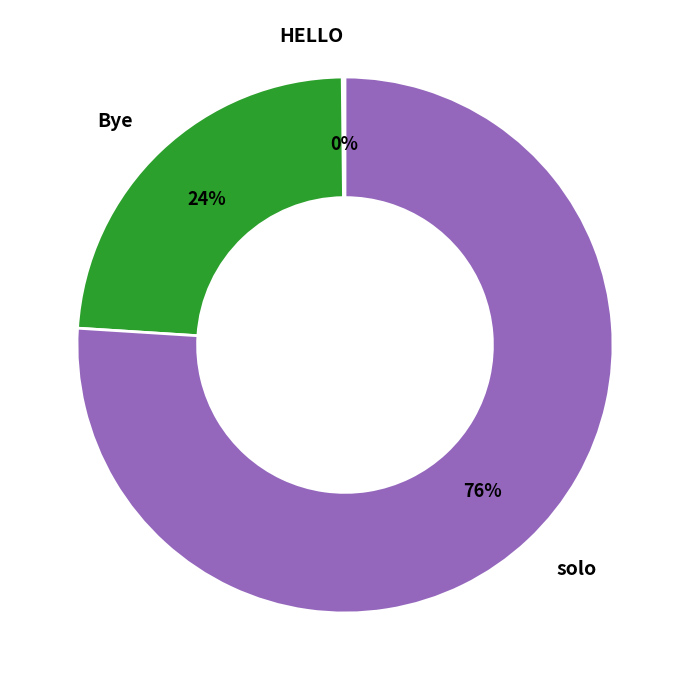

To the nearest percent, what percentage of the pie is Bye?

24%